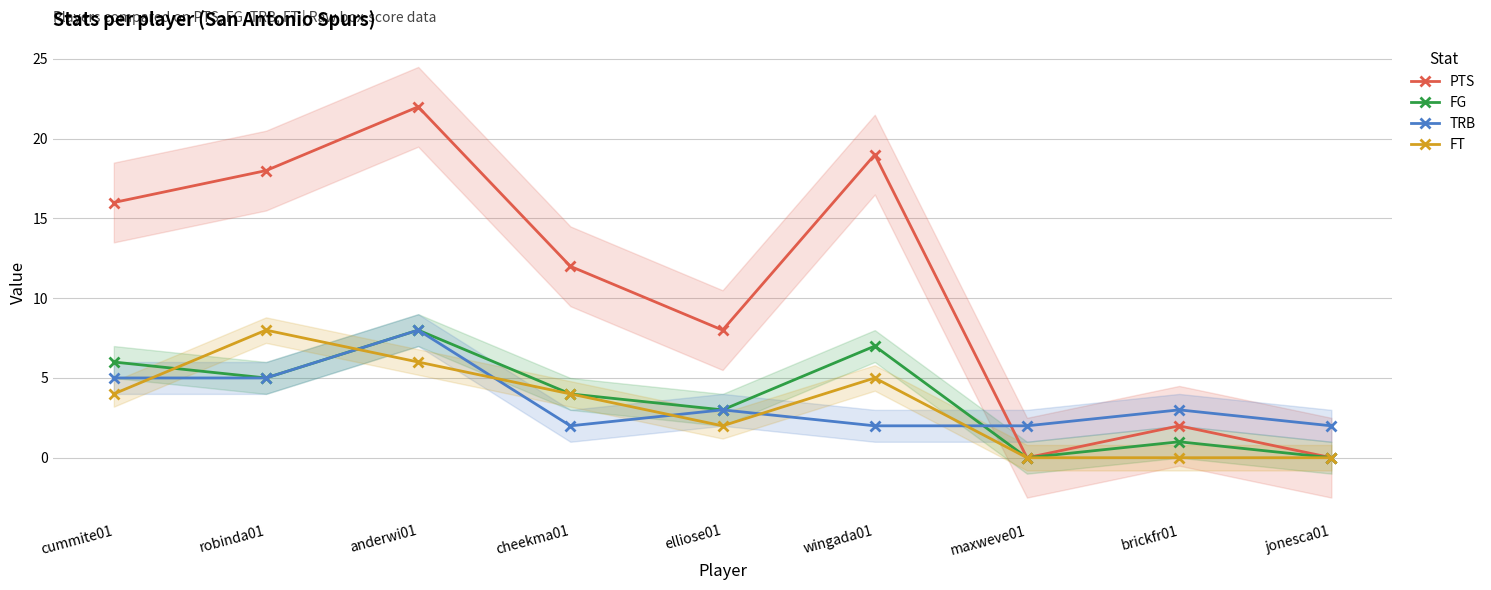

At which label is PTS closest to 11?

cheekma01